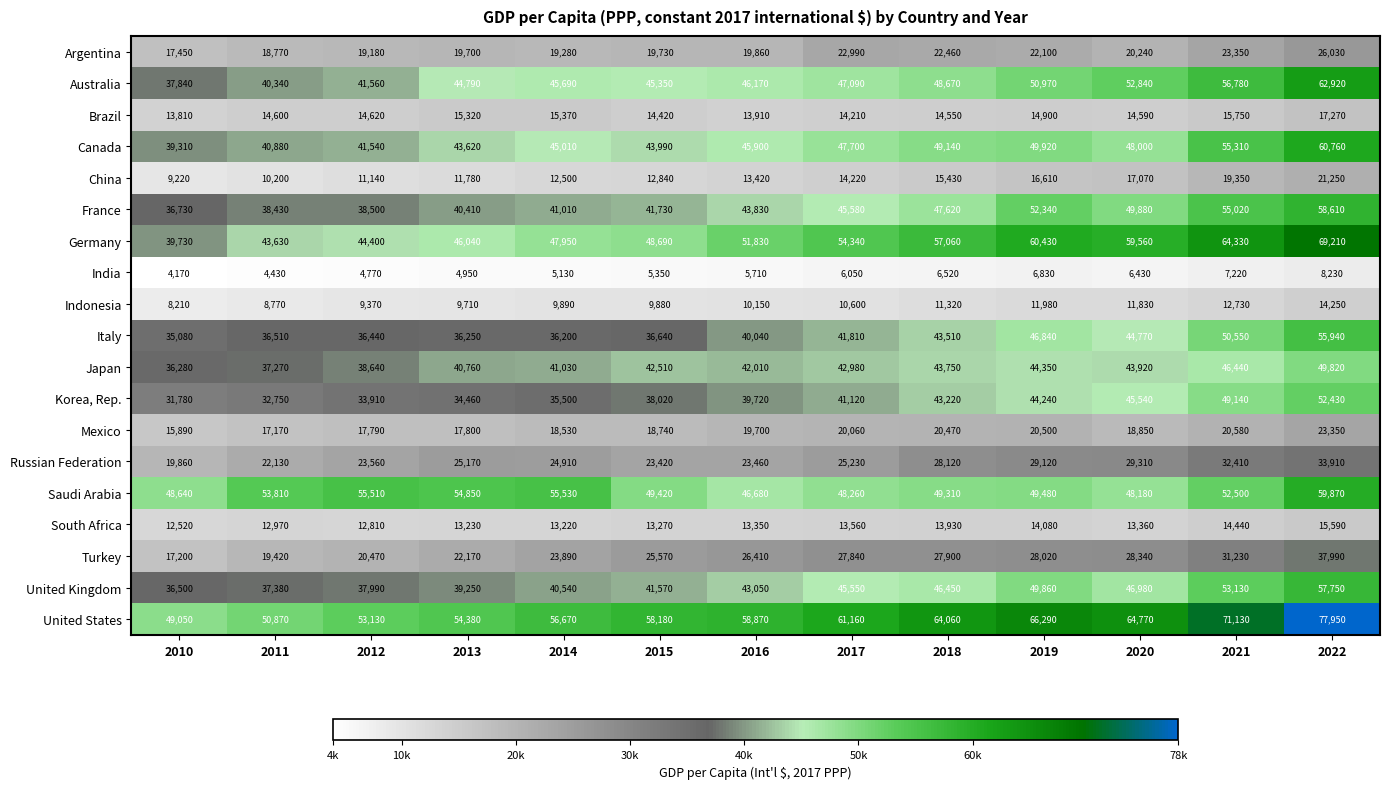

What is the difference between the Argentina values at 2017 and 2022?

3040